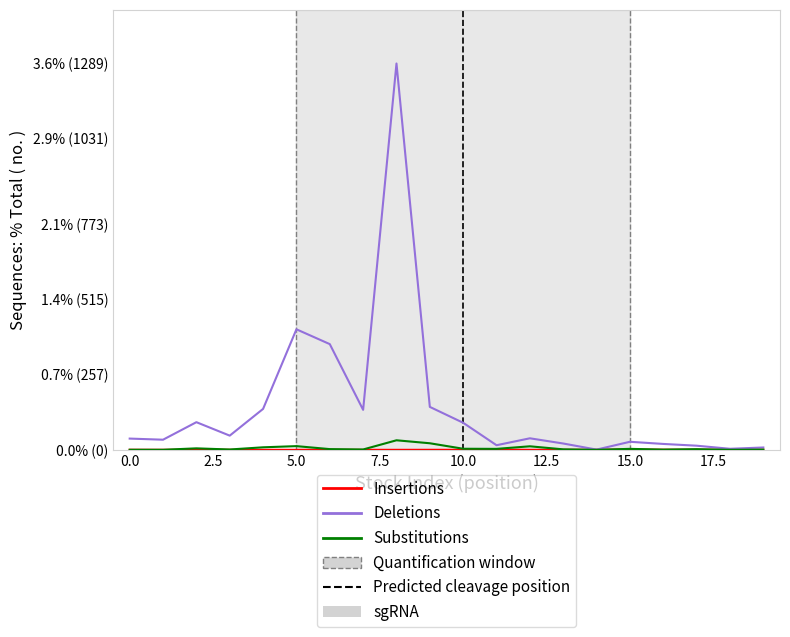

Is this an area chart (filled region under the line)?

No